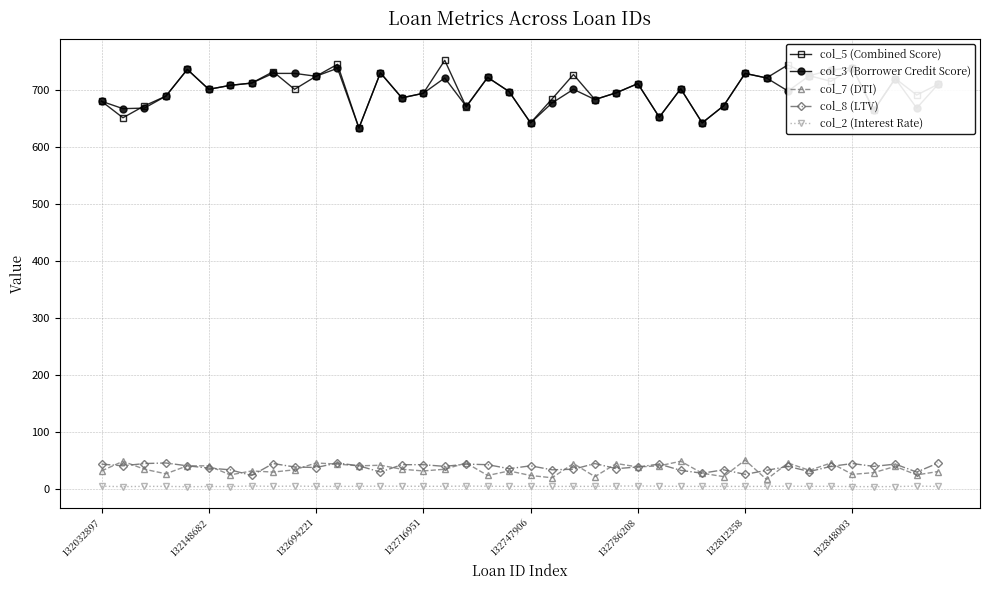

How many lines are shown in the chart?

5